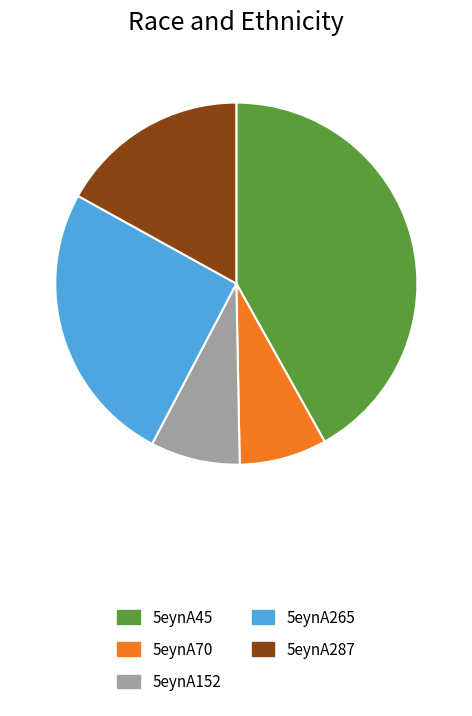

The 5eynA45 slice represents 42% of the pie. True or false?

True